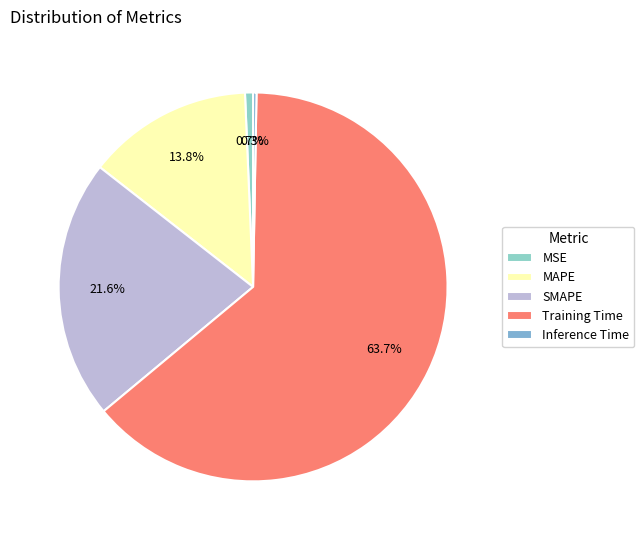

What is the largest slice in the pie chart?

Training Time